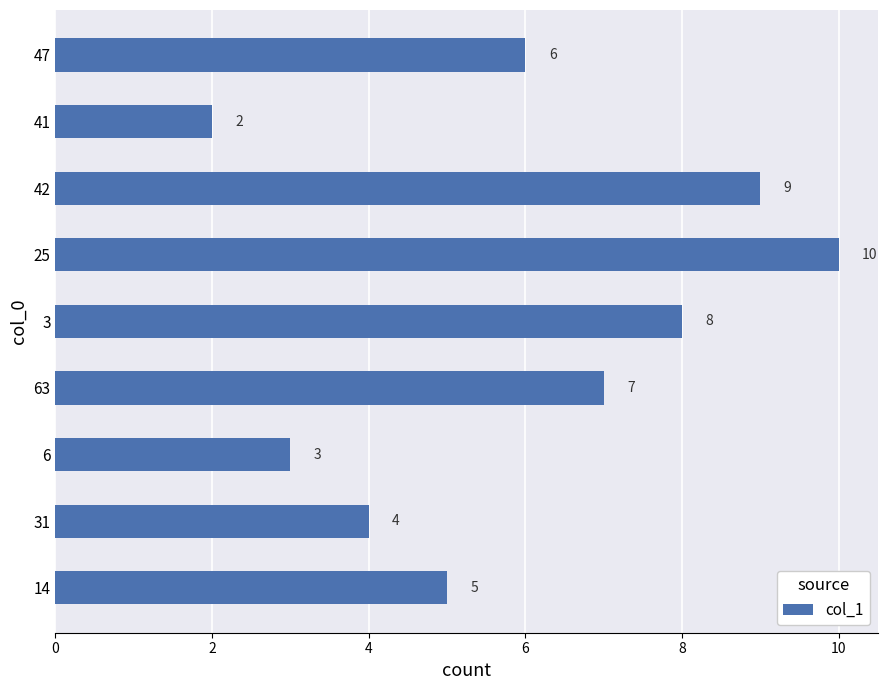

Reading top to bottom, what are all the values shown in this chart?

47=6	41=2	42=9	25=10	3=8	63=7	6=3	31=4	14=5